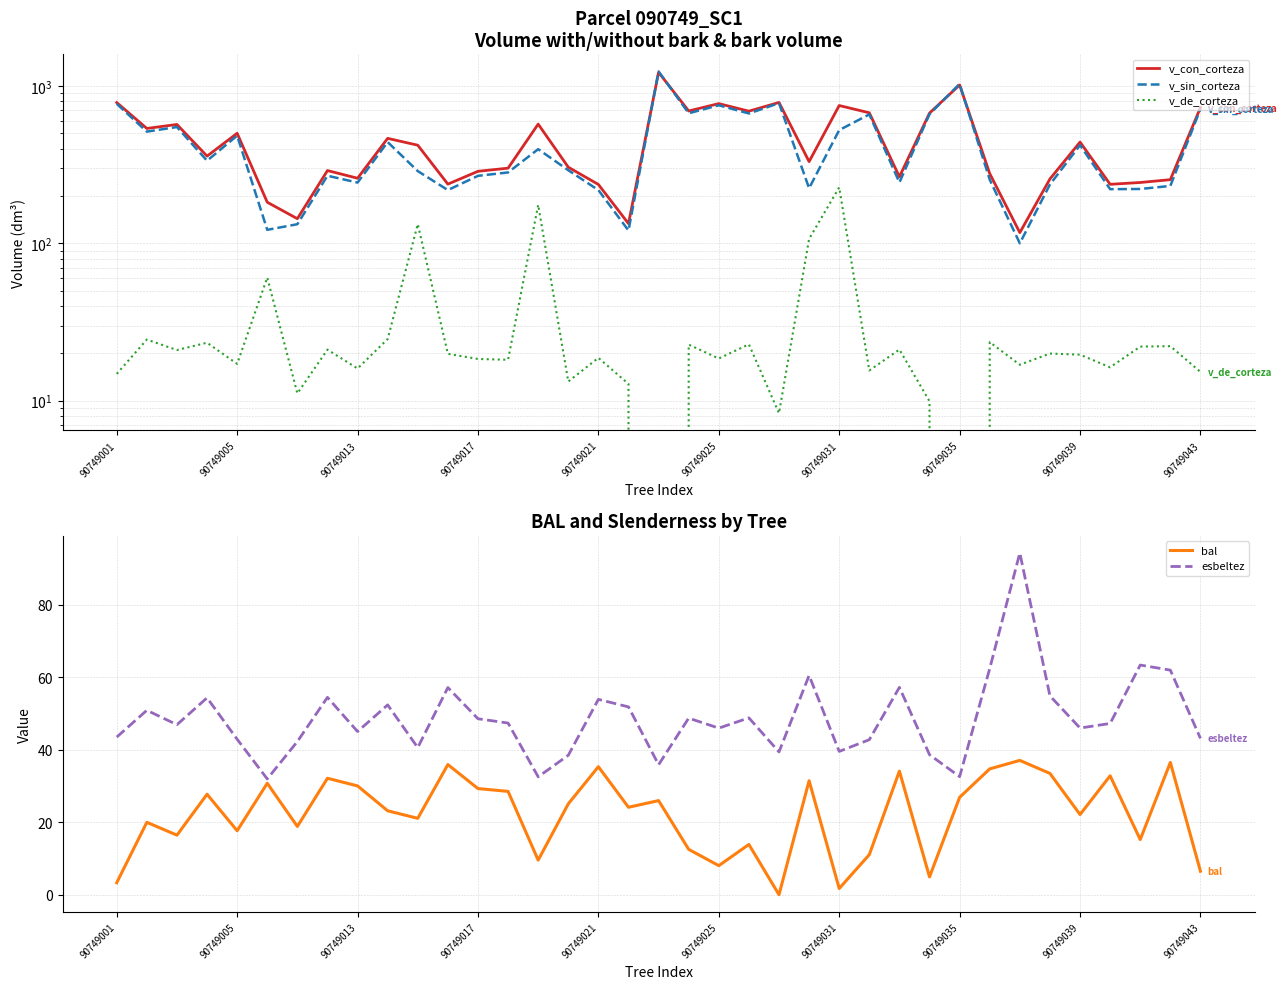

Which series has the largest total across all categories?

v_con_corteza